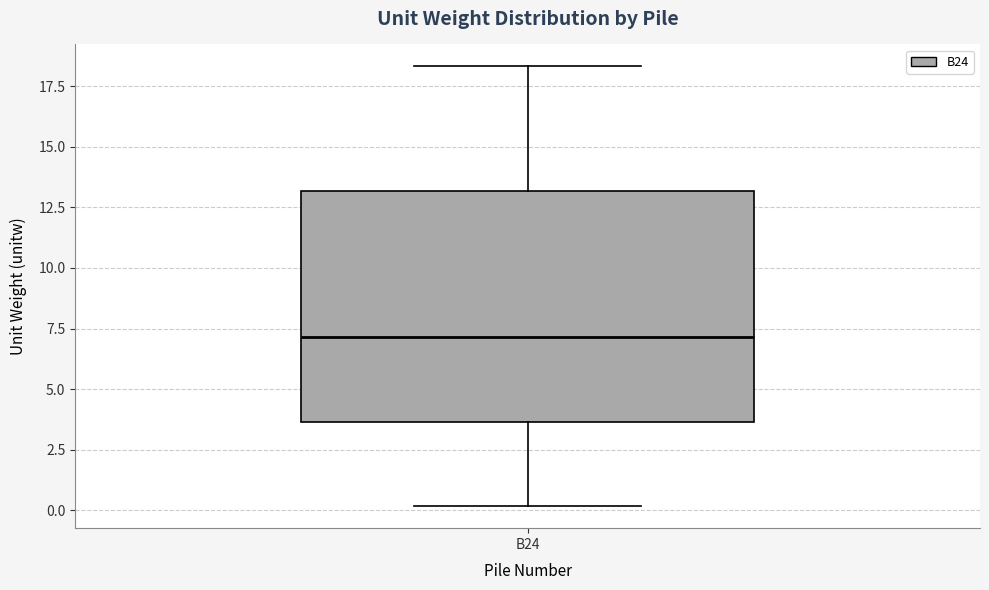

Read this box plot against the y-axis: the position of the median line, the range covered by the box, and the ends of both whiskers. The values are not printed on the chart, so give them approximately, as read against the axis.

median 7.0, box 3.5 to 13.0, whiskers 0.0 to 18.5